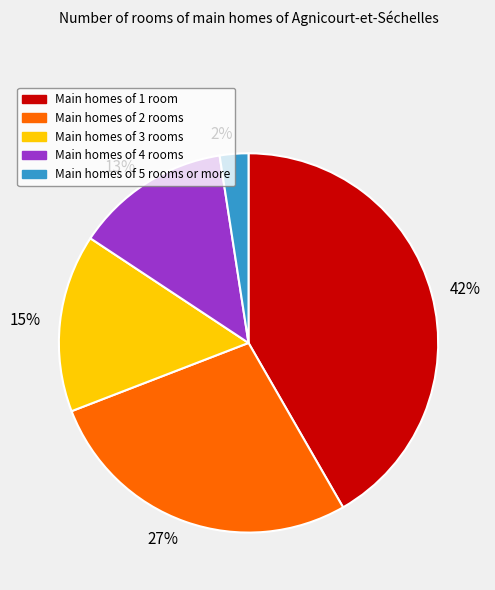

How many slices are in this pie chart?

5